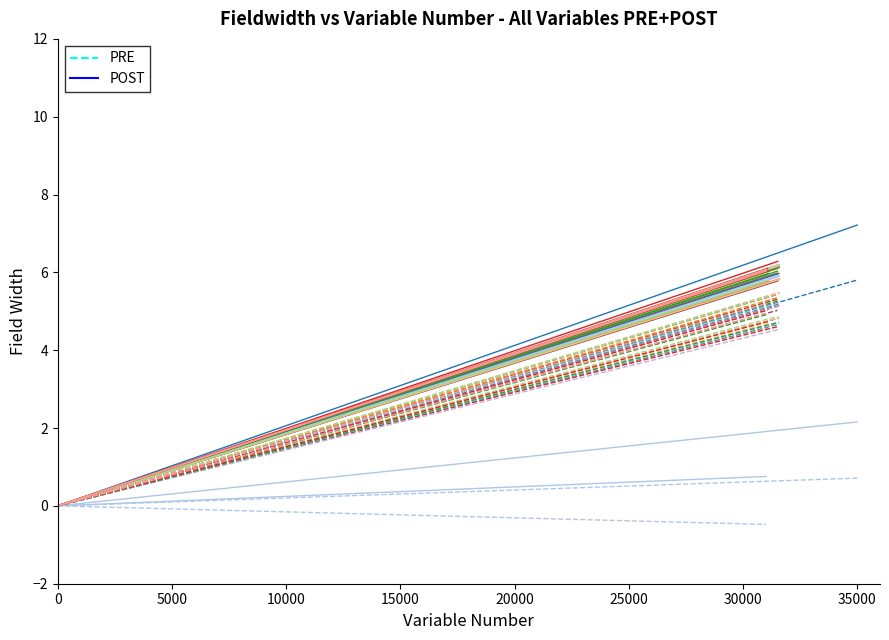

Which series has the largest range (max minus min)?

POST